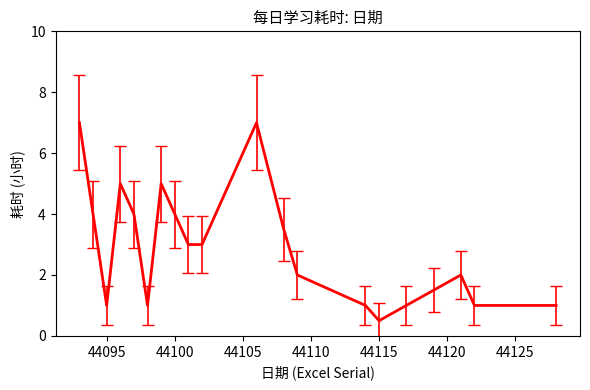

What is the minimum value shown in the chart?

0.5